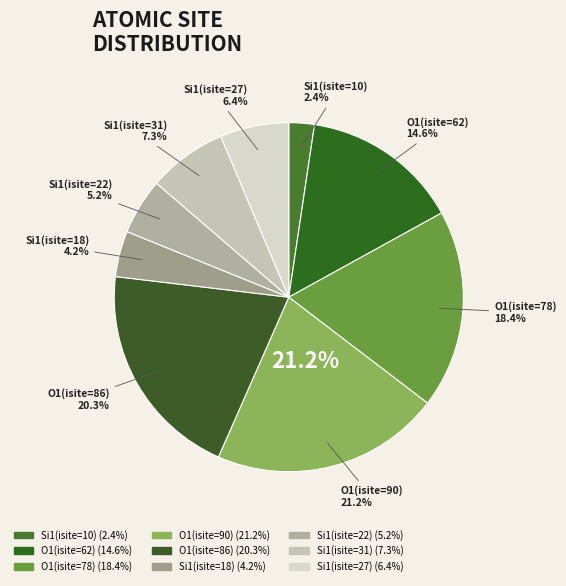

To the nearest percent, what percentage of the pie is O1(isite=86)?

20%